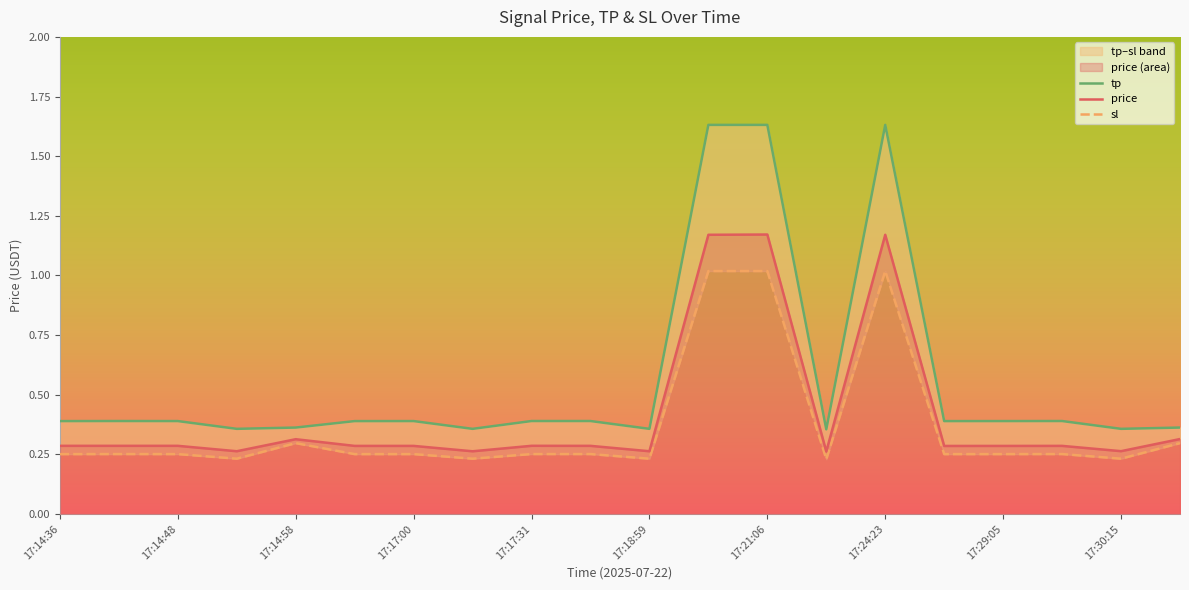

True or false: price has a value of 0.1 at 17:14:58.

False